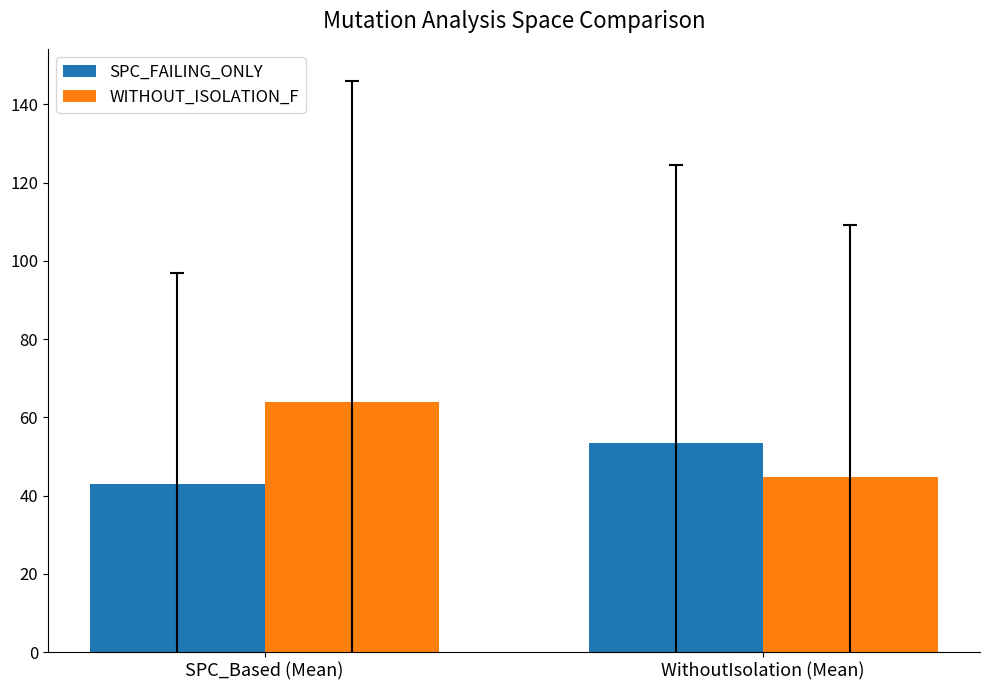

Which label corresponds to the smallest value in the chart?

SPC_Based (Mean)